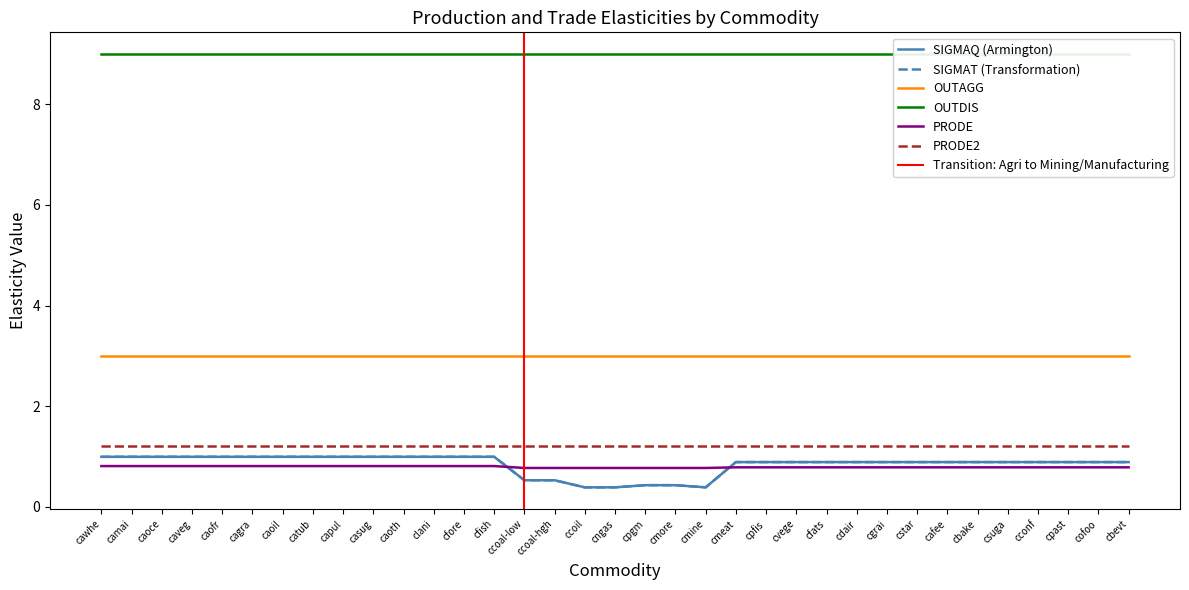

Where is the first local minimum for SIGMAQ (Armington)?

cmine